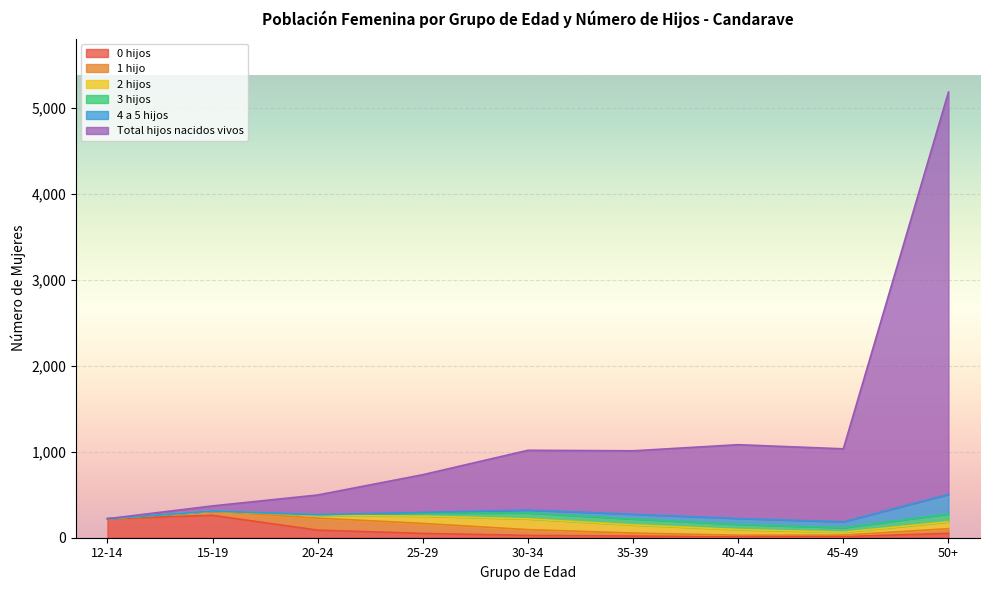

Rank the series by their maximum value, from lowest to highest.

3 hijos, 2 hijos, 1 hijo, 4 a 5 hijos, 0 hijos, Total hijos nacidos vivos